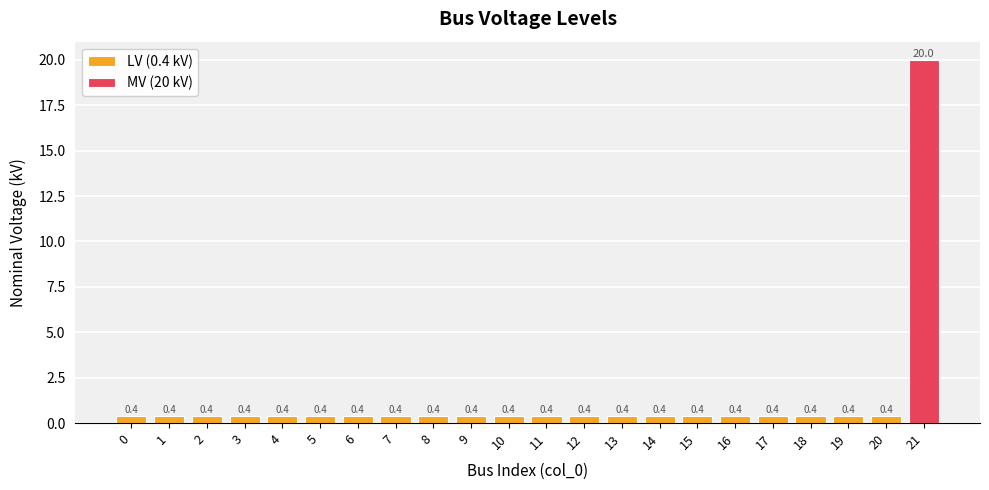

How many bars are there in total?

22